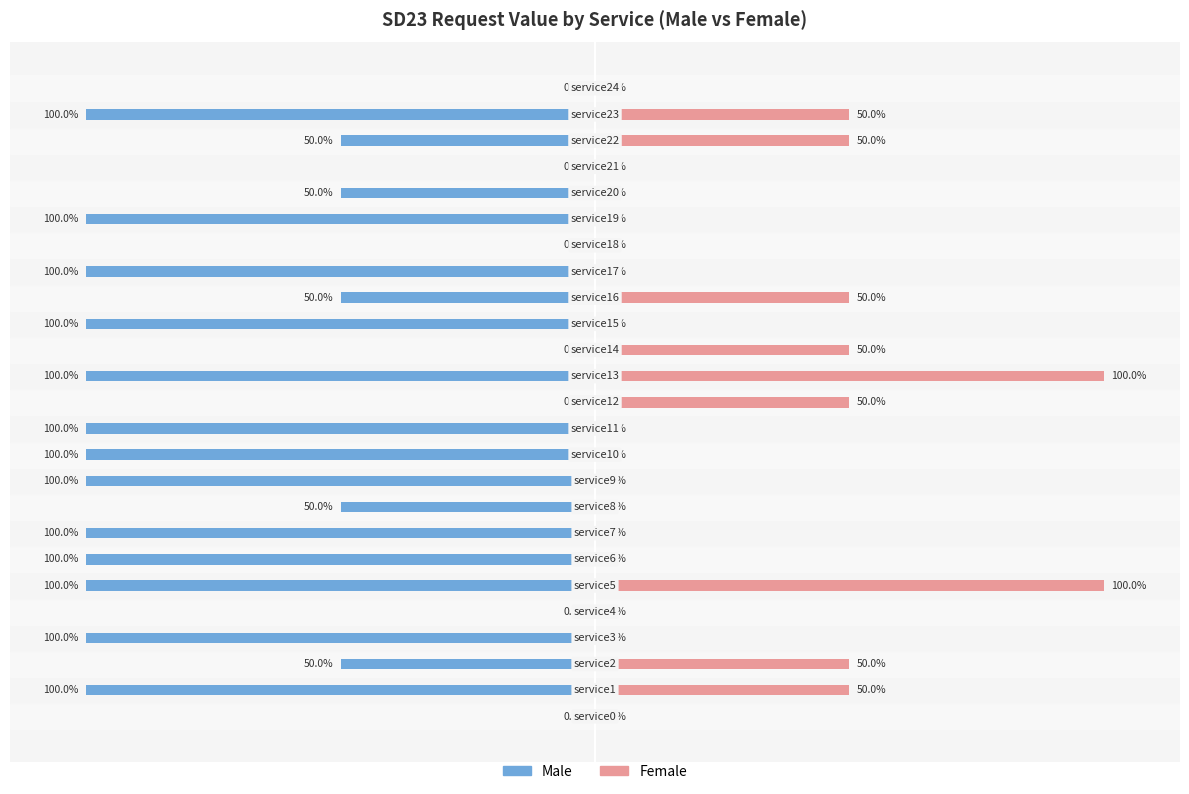

Is it true that Female equals 0 at 8?

True